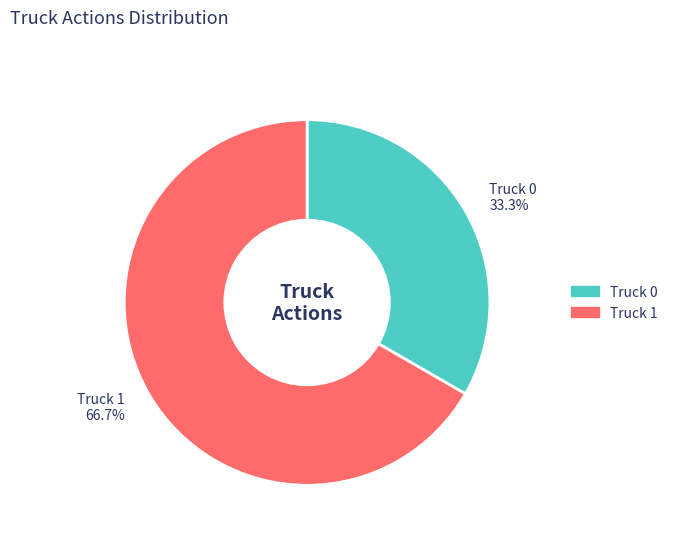

What is the smallest slice in the pie chart?

Truck 0